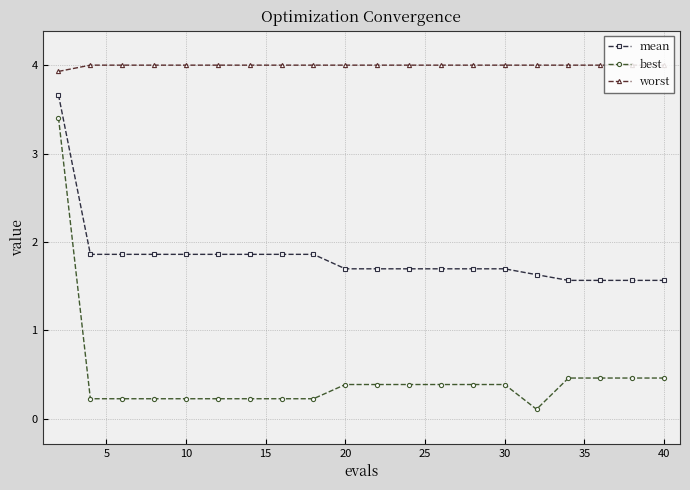

True or false: mean and best intersect in this chart.

False